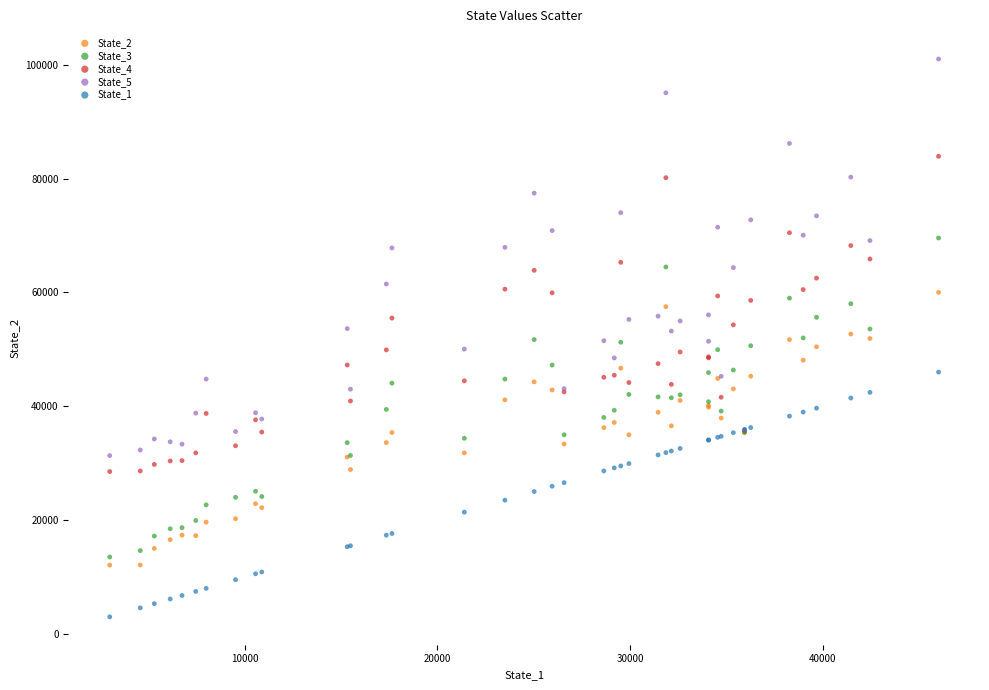

What is the X range (max minus min) for the scatter plot?

42999.7